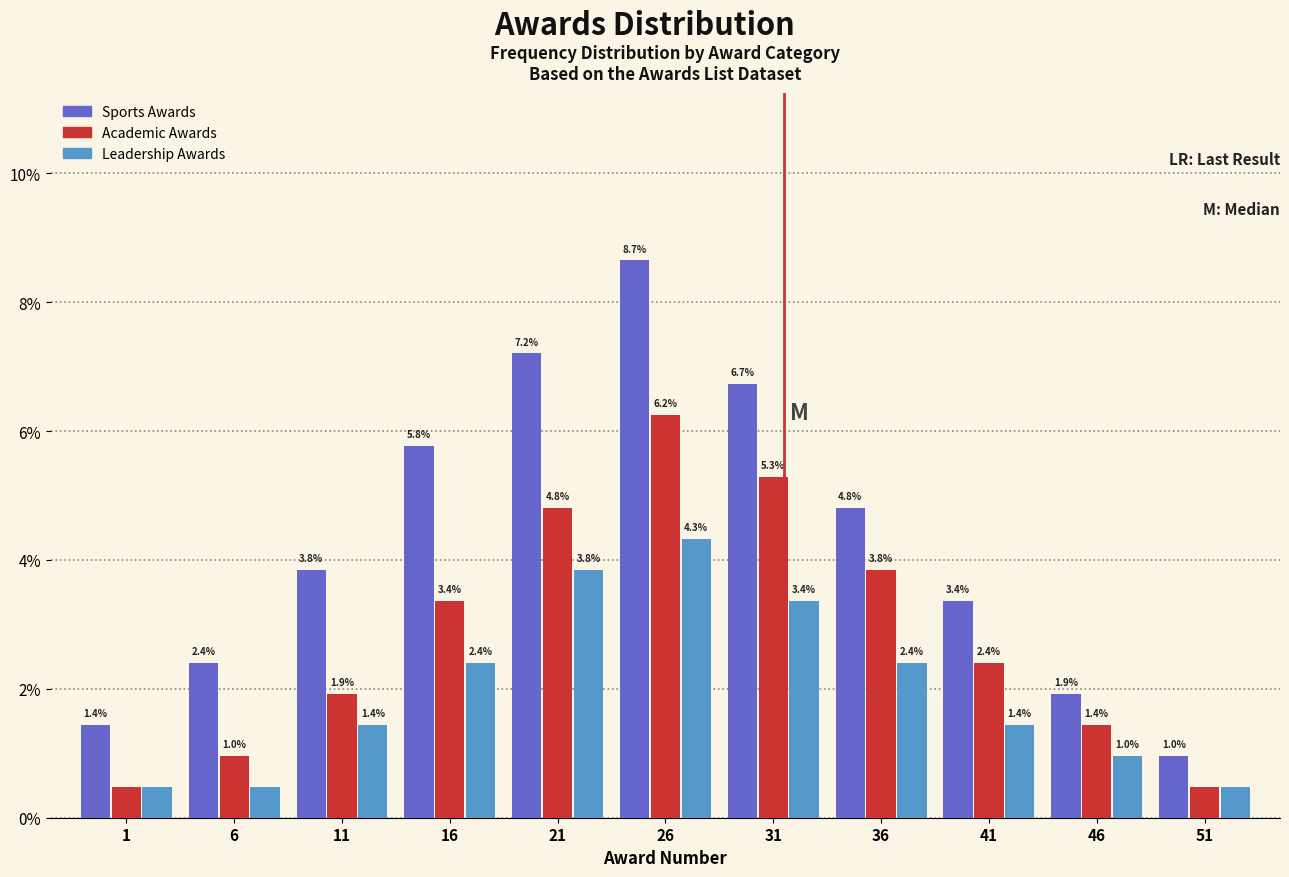

At which label is Sports Awards closest to 4?

11